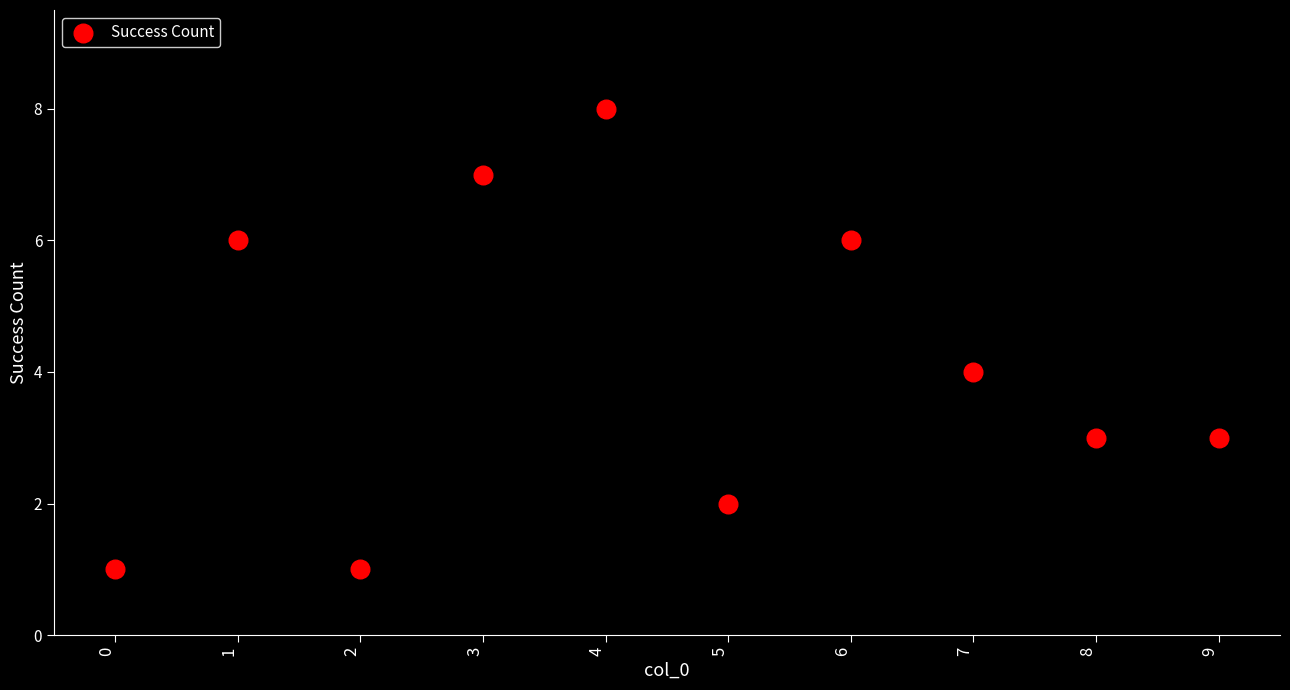

What is the average Y value?

4